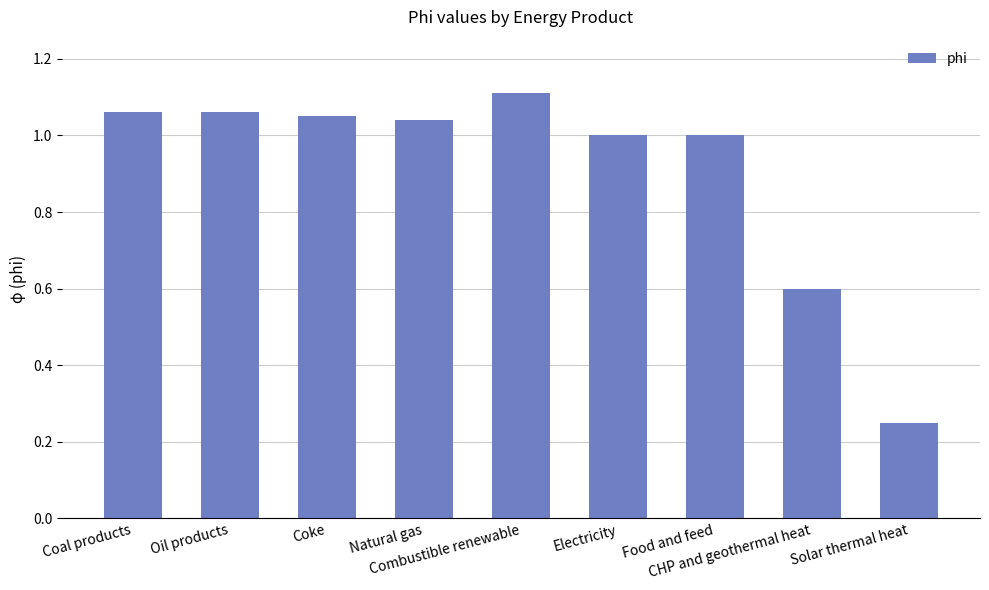

What is the label of the 8th bar from the left?

CHP and geothermal heat